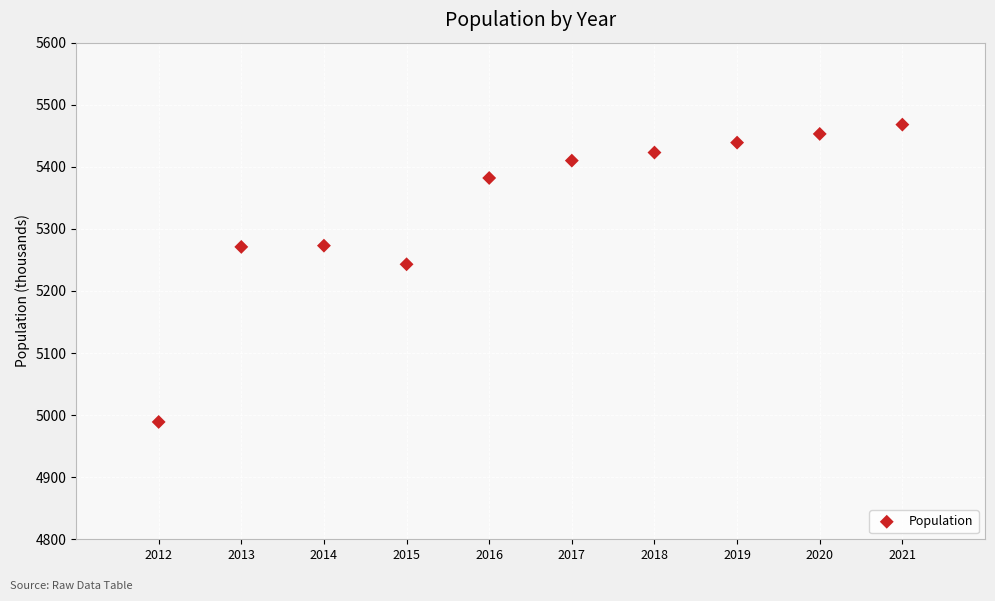

What Y value in the scatter plot is closest to 5228?

5243